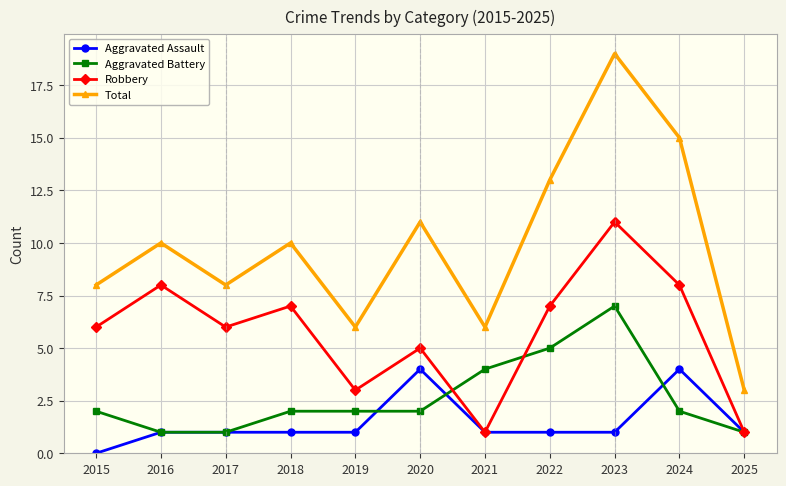

What is the sum of the Total values at 2018 and 2024?

25